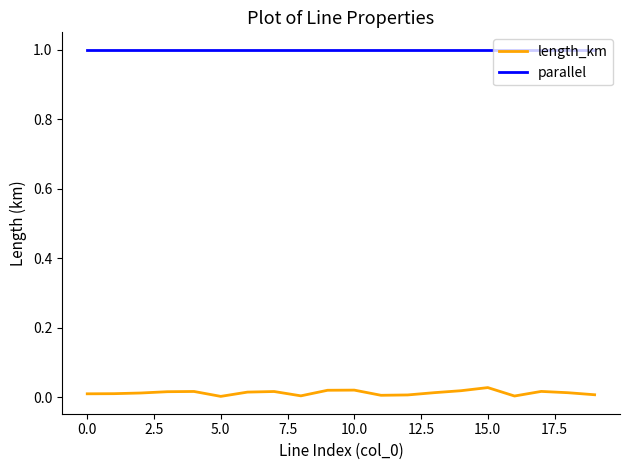

In length_km, how many points are higher than both neighbors (excluding endpoints)?

5